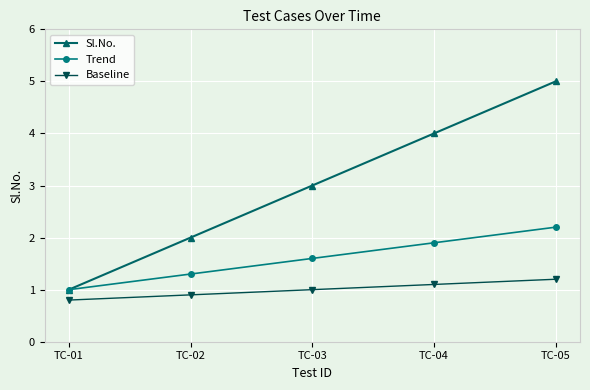

At which label is Sl.No. closest to 3?

TC-03